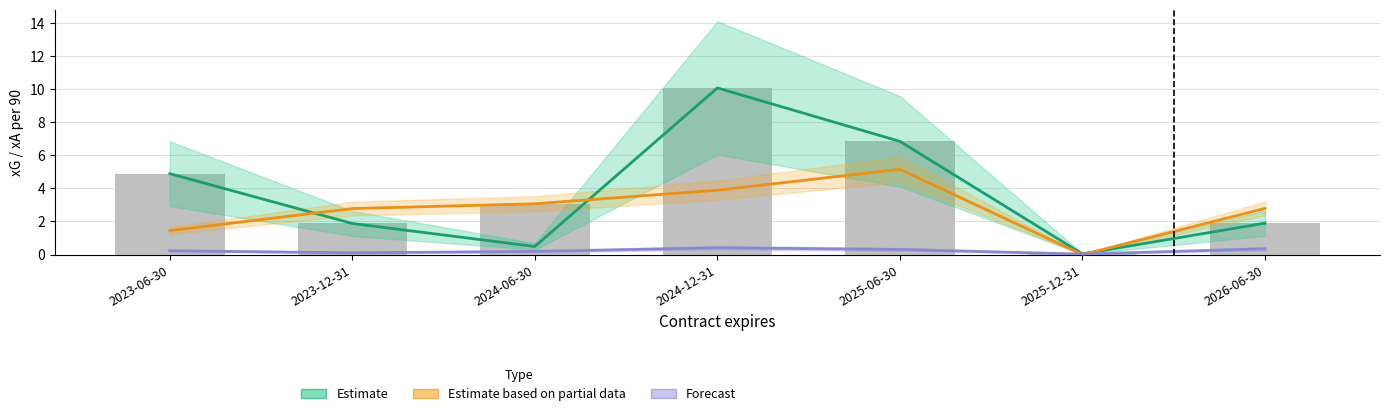

What is the difference between the Forecast values at 2023-06-30 and 2023-12-31?

0.1